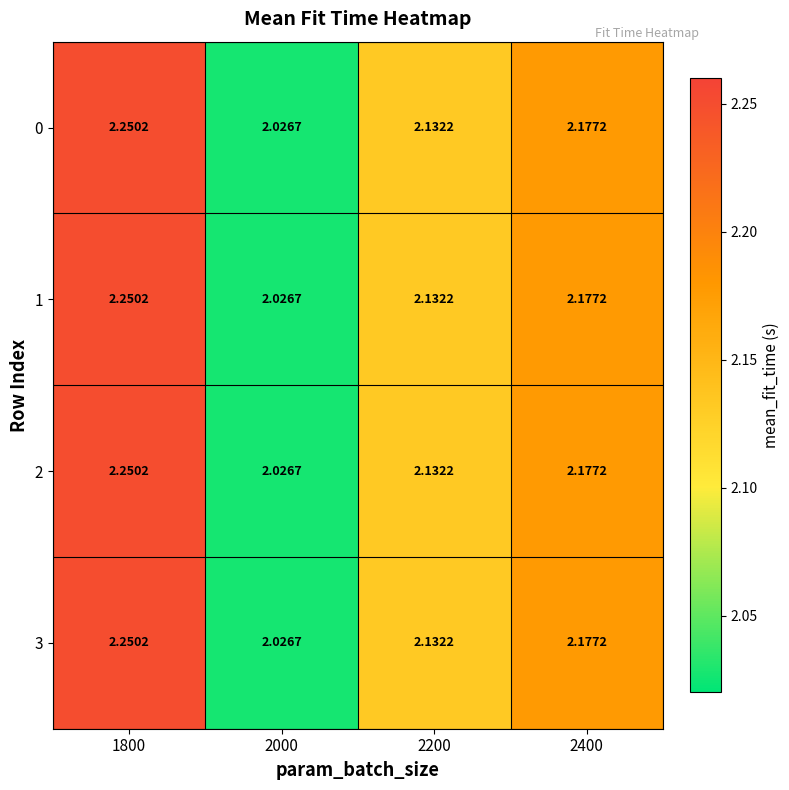

Is the value of 0 at 2200 greater than the value of 3 at 2400?

No